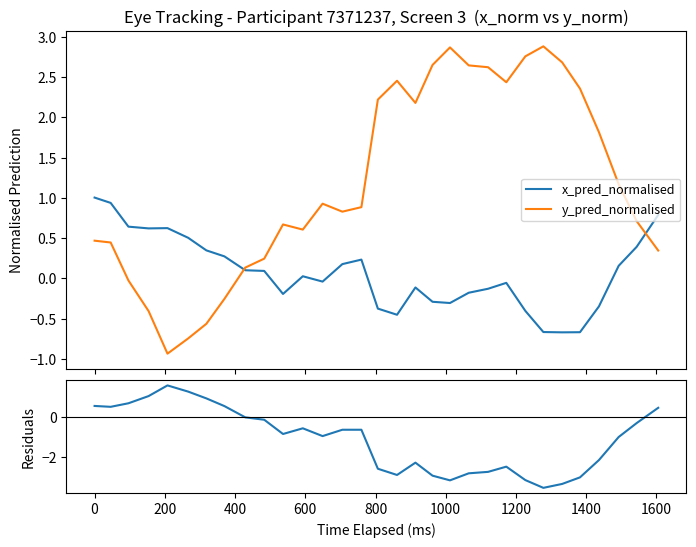

True or false: y_pred_normalised and residuals intersect in this chart.

True